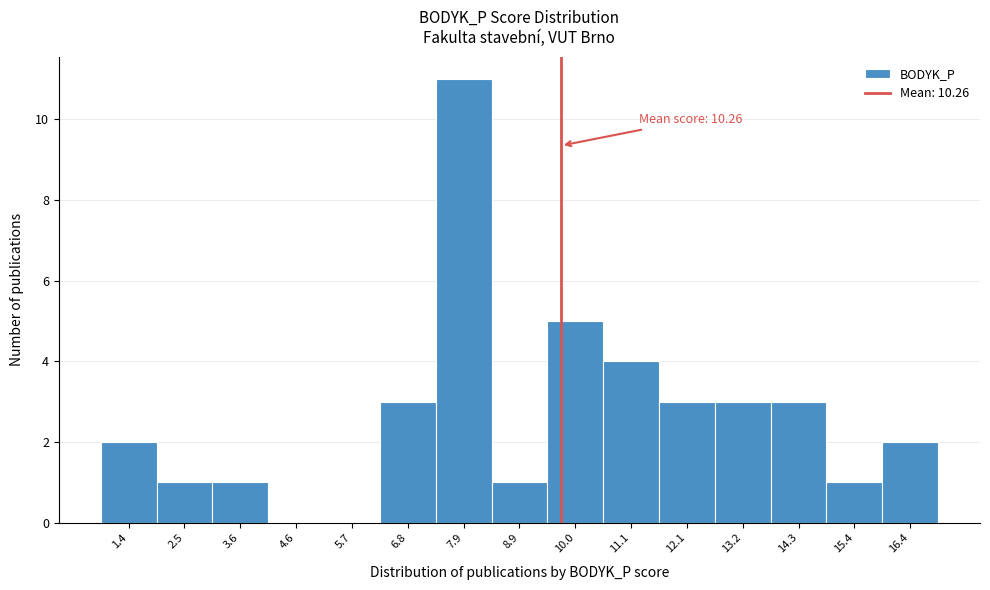

Reading left to right, transcribe all the data shown in this chart.

1.4=2	2.5=1	3.6=1	4.6=0	5.7=0	6.8=3	7.9=11	8.9=1	10.0=5	11.1=4	12.1=3	13.2=3	14.3=3	15.4=1	16.4=2